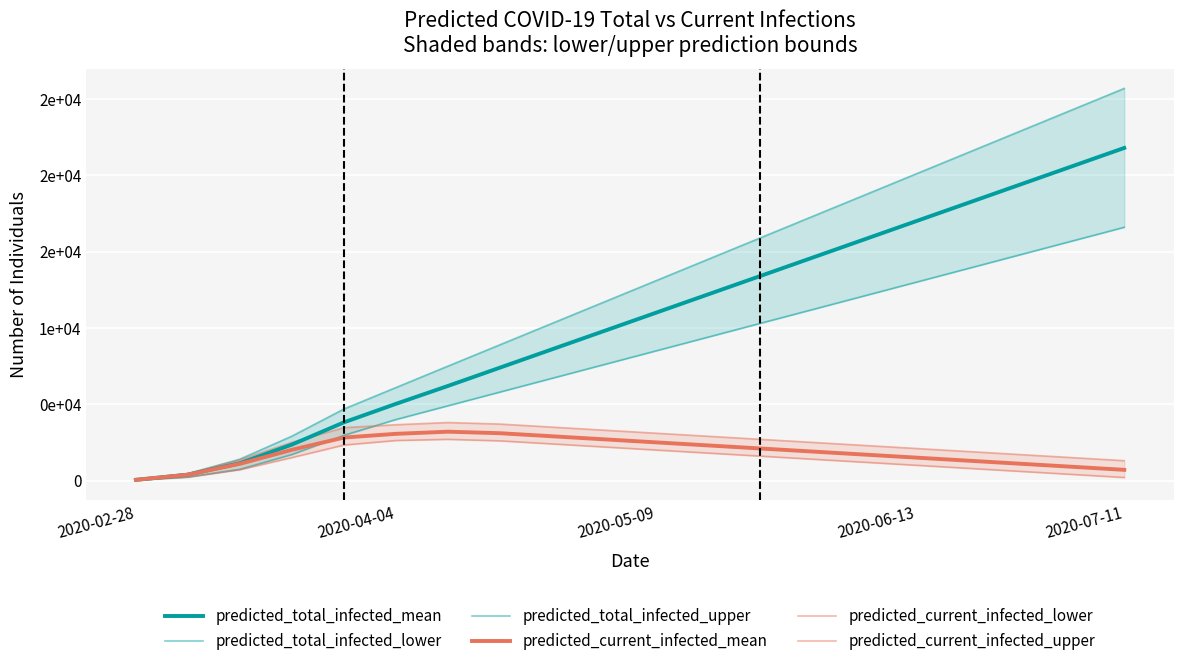

Where is the first local maximum for predicted_current_infected_mean?

6